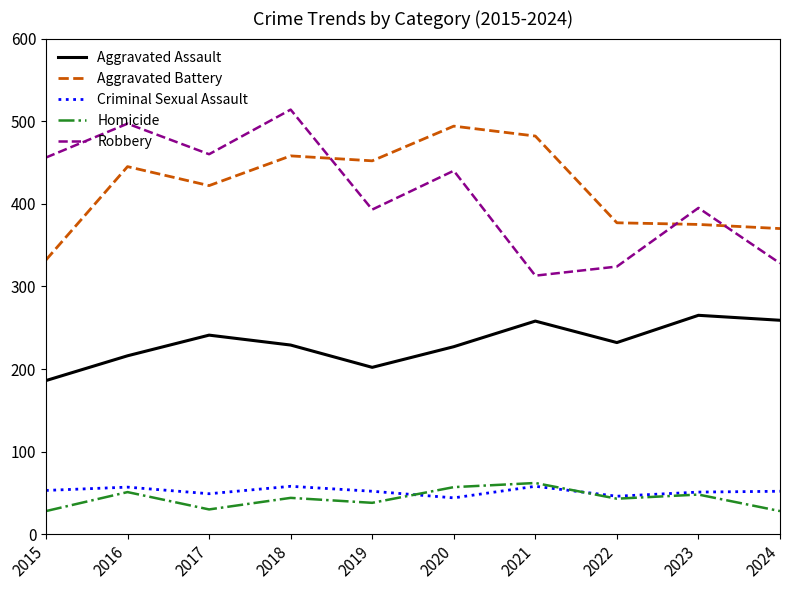

What is the lowest value of the Criminal Sexual Assault series?

44